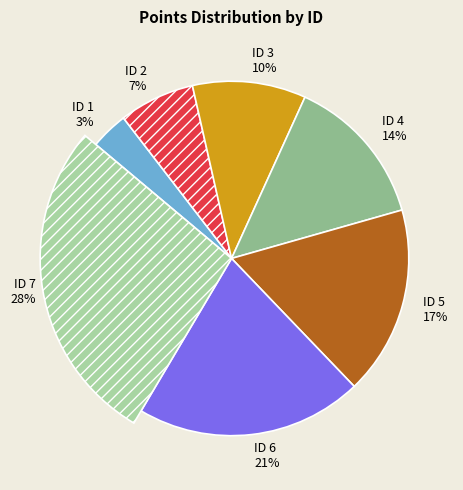

True or false: 2 accounts for 7% of the total.

True